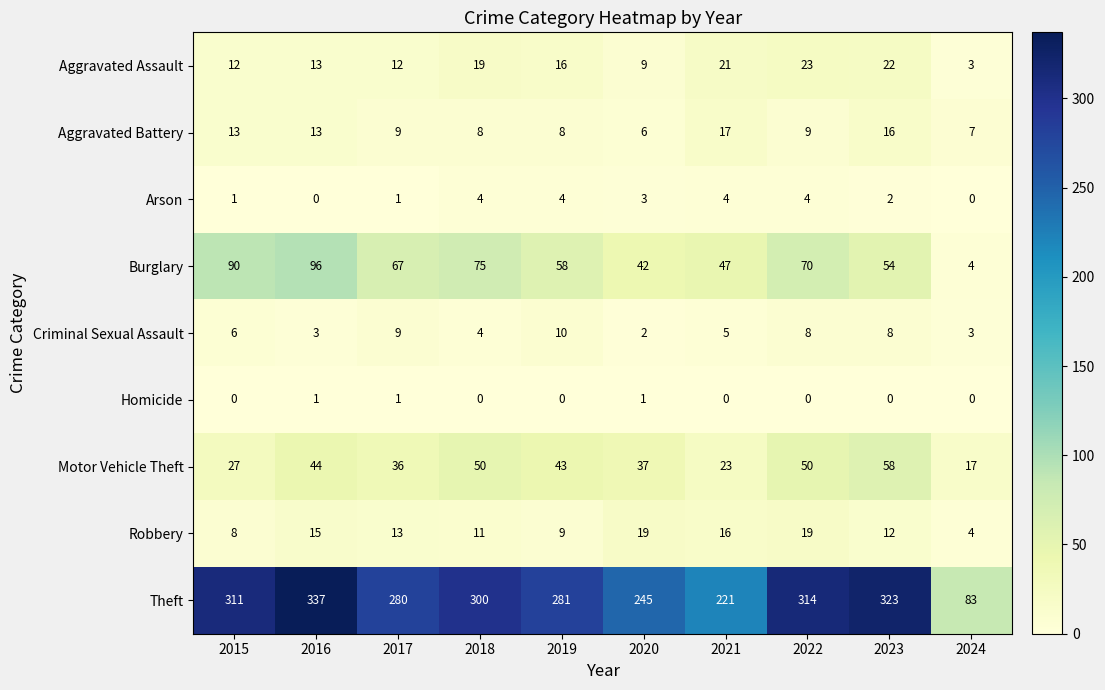

What is the average value of the Burglary series?

60